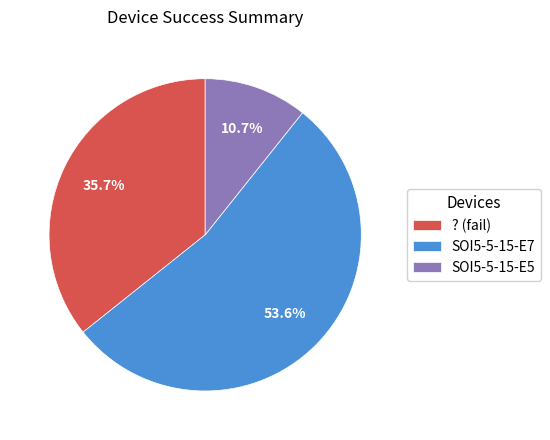

Between SOI5-5-15-E7 and SOI5-5-15-E5, which is larger?

SOI5-5-15-E7